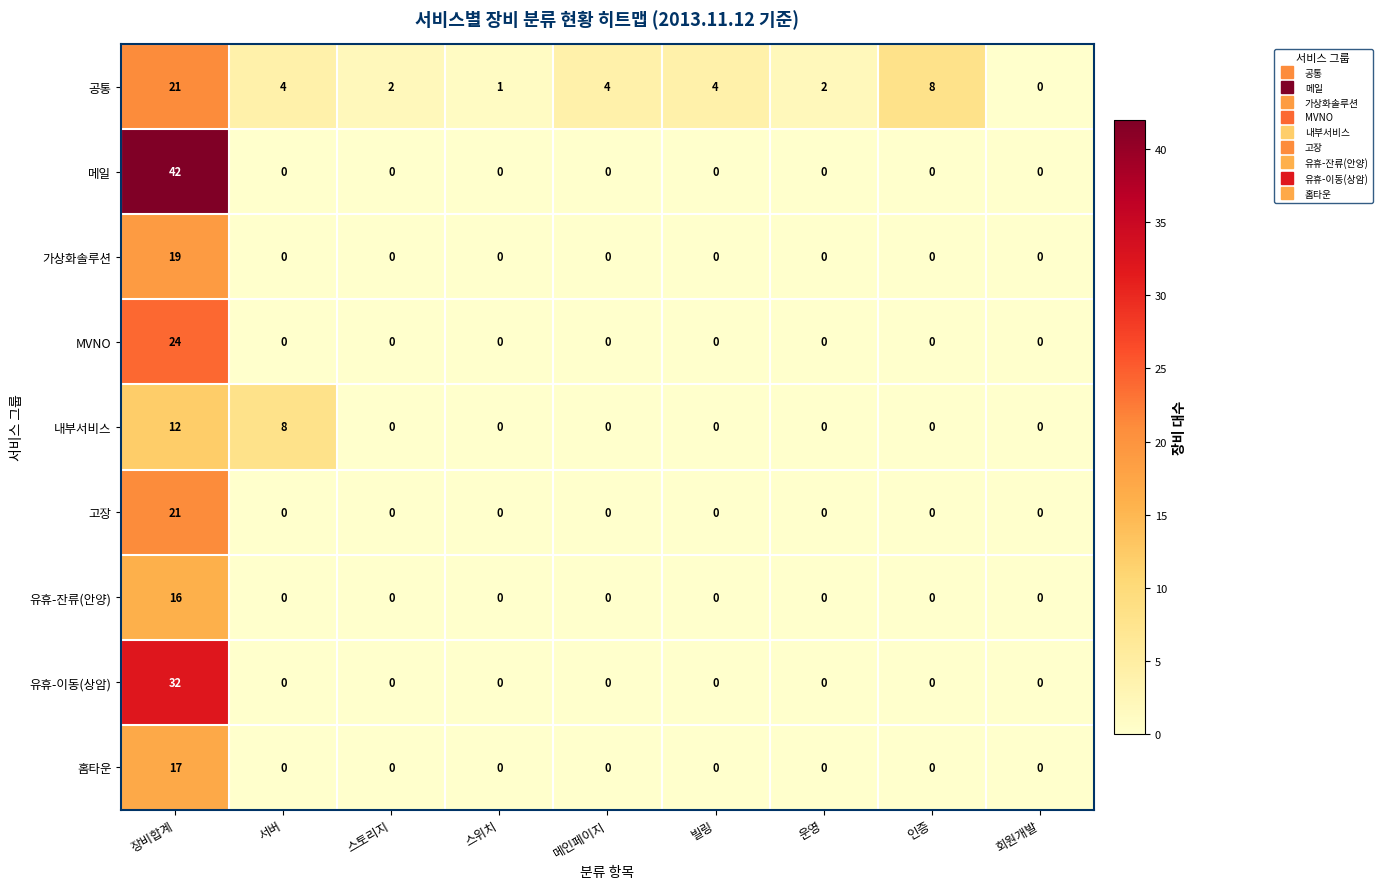

Which series has the widest spread of values?

메일